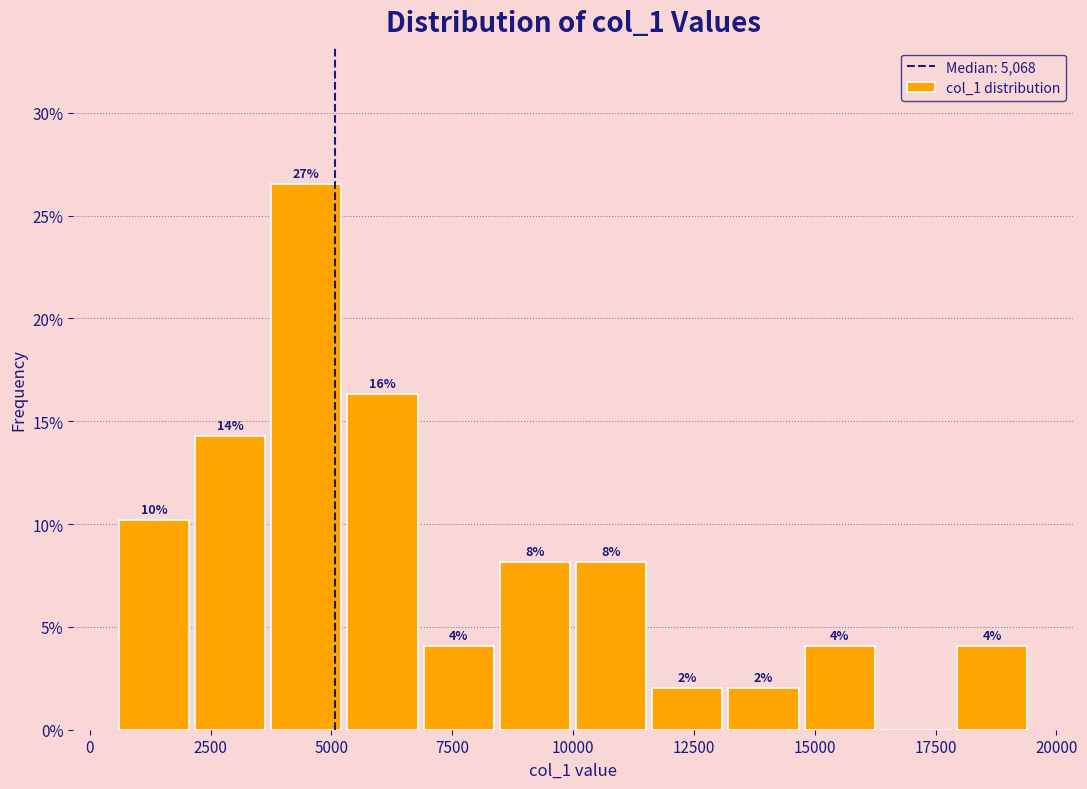

Read against the x-axis, roughly where is the centre of the tallest bar?

4500